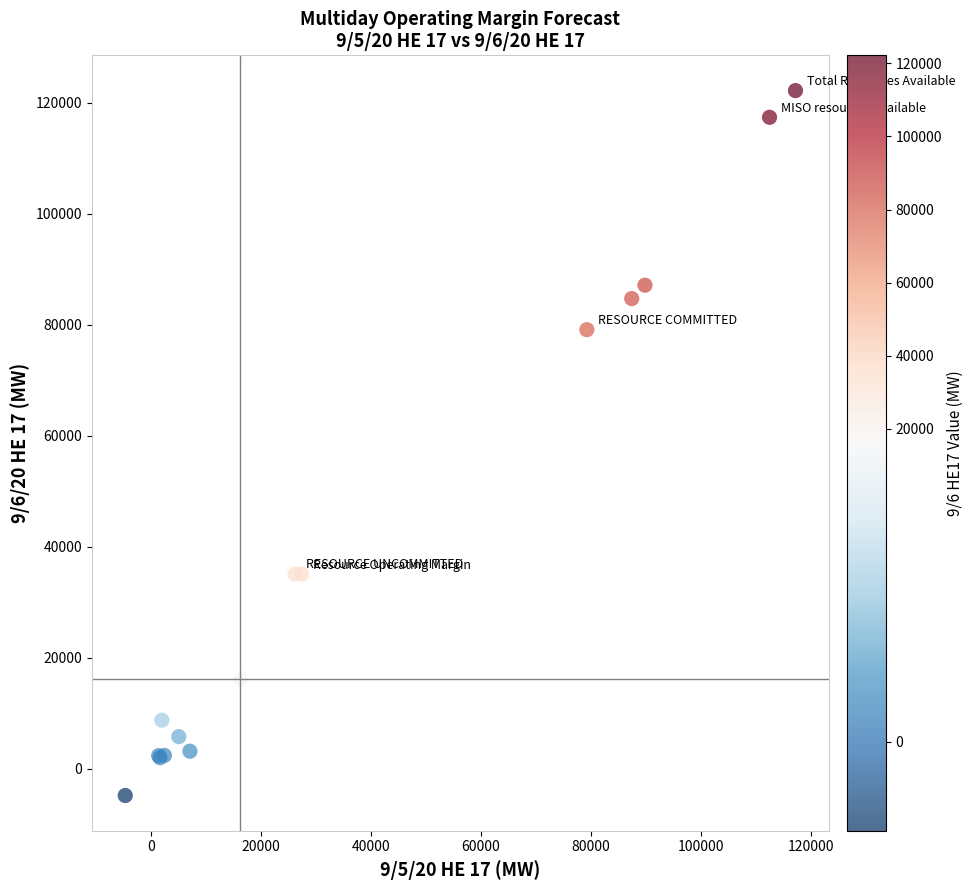

What Y value in the scatter plot is closest to 58672?

79095.9